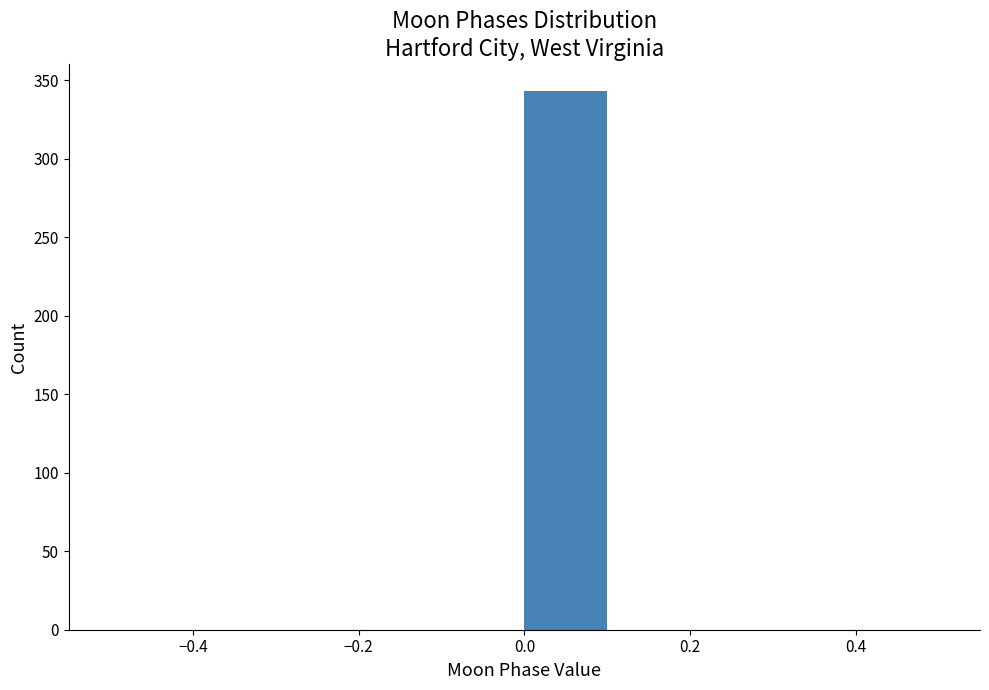

How tall is the bar that spans 0.0 to 0.1 on the x-axis? The values are not printed on the chart, so give them approximately, as read against the axis.

345